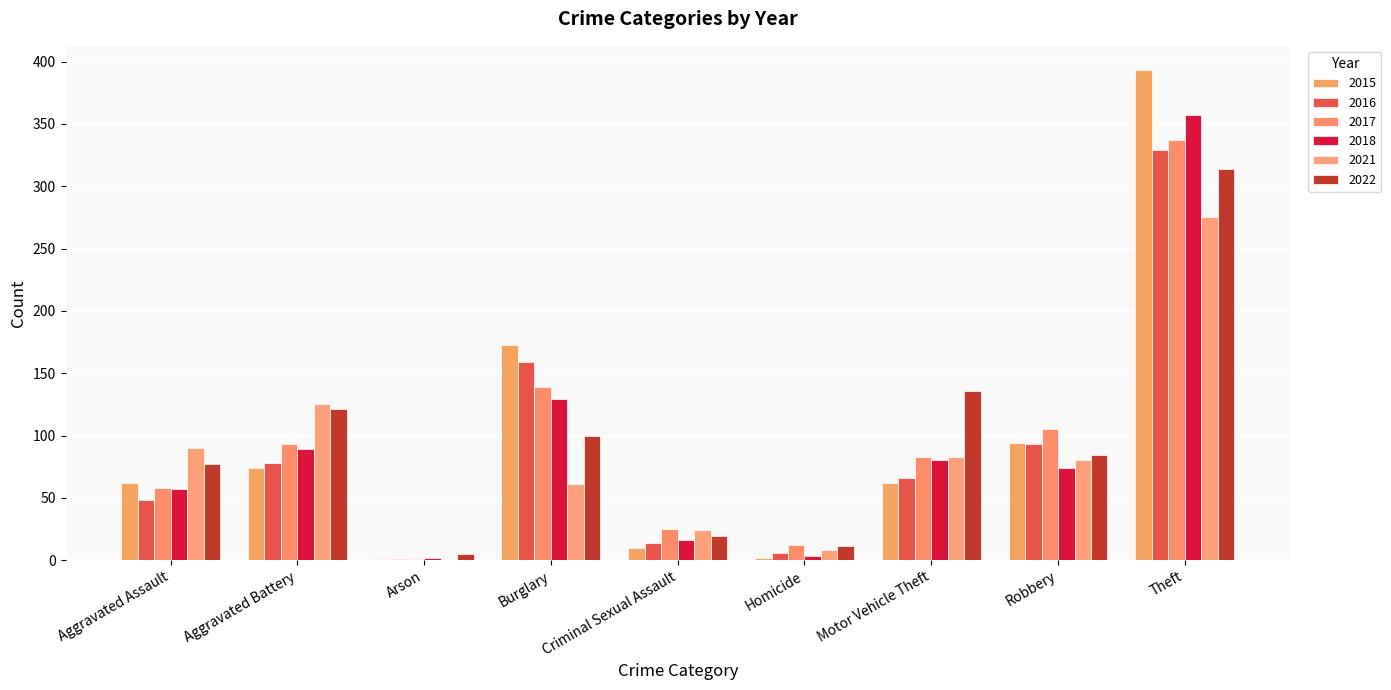

List the labels in order of 2022 value, largest first.

Theft, Motor Vehicle Theft, Aggravated Battery, Burglary, Robbery, Aggravated Assault, Criminal Sexual Assault, Homicide, Arson